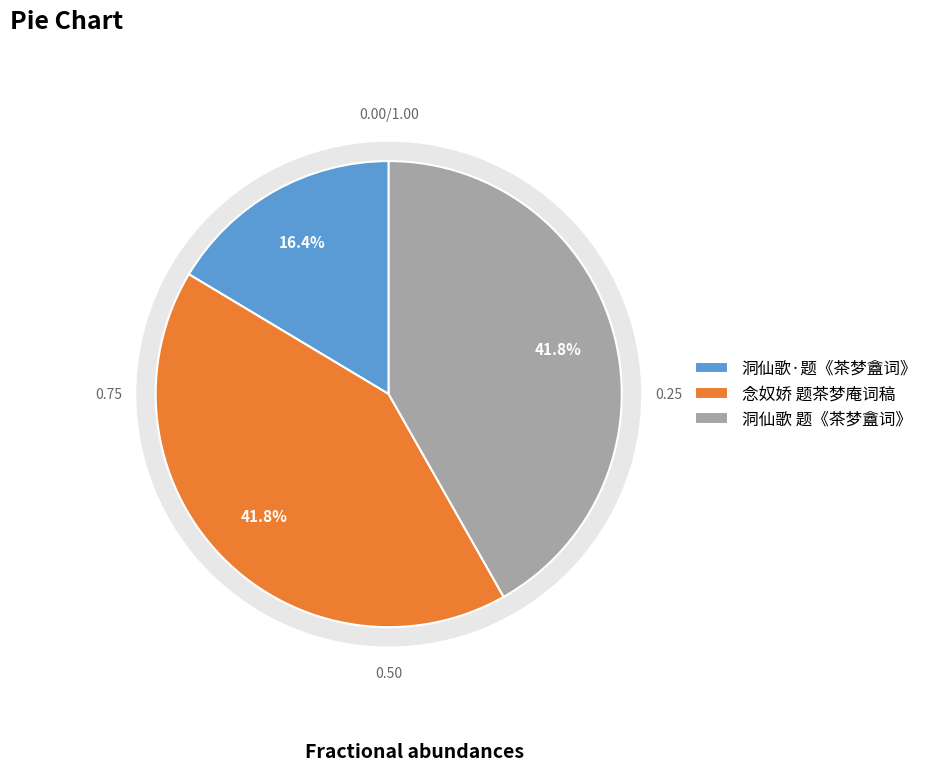

Does 洞仙歌 题《茶梦盦词》 represent more than half of the total?

No